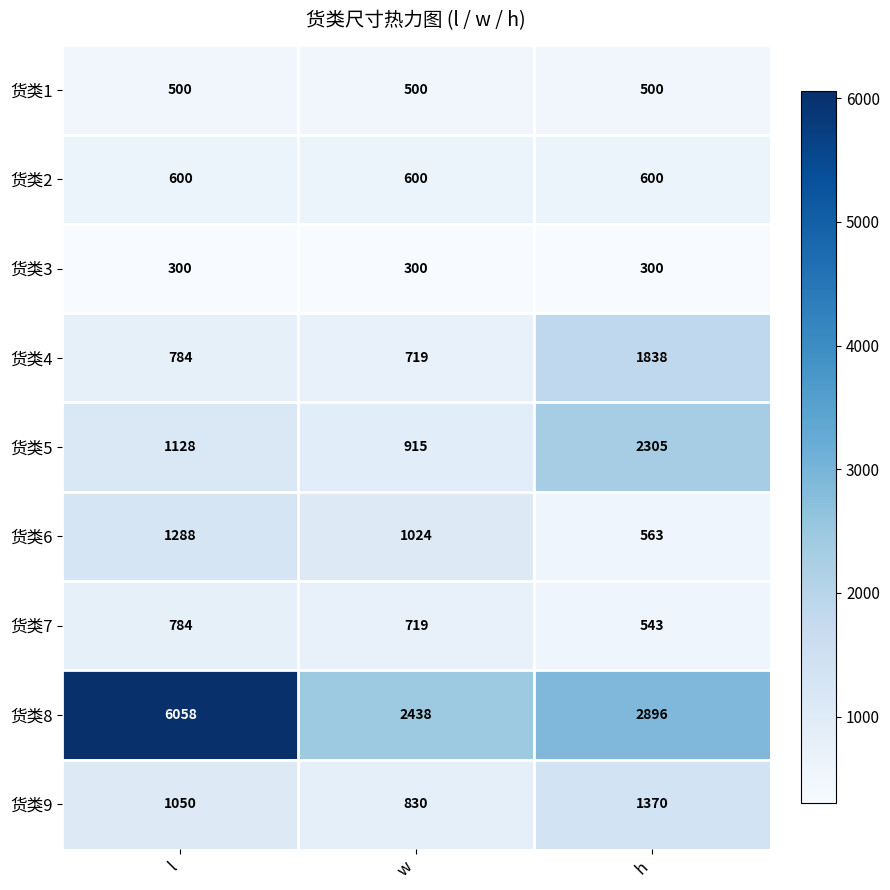

What is the total value across all series at h?

10915